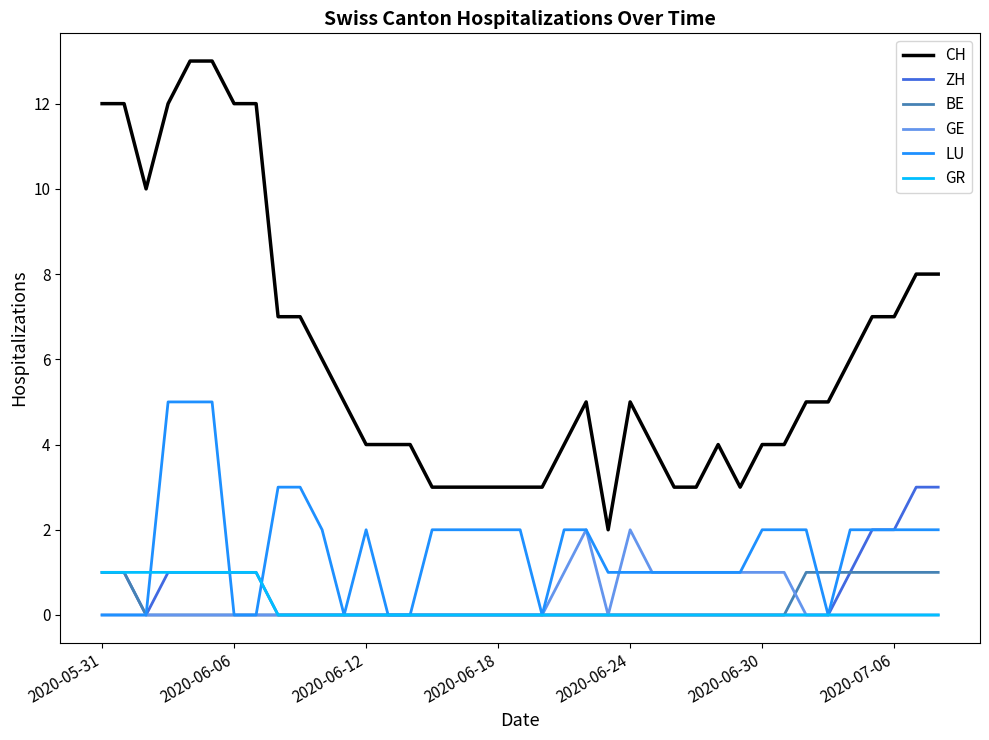

Reading right to left, list all the values displayed in this chart.

CH: 8	8	7	7	6	5	5	4	4	3	4	3	3	4	5	2	5	4	3	3	3	3	3	3	4	4	4	5	6	7	7	12	12	13	13	12	10	12	12
ZH: 3	3	2	2	1	0	0	0	0	0	0	0	0	0	0	0	0	0	0	0	0	0	0	0	0	0	0	0	0	0	0	1	1	1	1	1	0	1	1
BE: 1	1	1	1	1	1	1	0	0	0	0	0	0	0	0	0	0	0	0	0	0	0	0	0	0	0	0	0	0	0	0	0	0	0	0	0	0	1	1
GE: 0	0	0	0	0	0	0	1	1	1	1	1	1	1	2	0	2	1	0	0	0	0	0	0	0	0	0	0	0	0	0	0	0	0	0	0	0	0	0
LU: 2	2	2	2	2	0	2	2	2	1	1	1	1	1	1	1	2	2	0	2	2	2	2	2	0	0	2	0	2	3	3	0	0	5	5	5	0	0	0
GR: 0	0	0	0	0	0	0	0	0	0	0	0	0	0	0	0	0	0	0	0	0	0	0	0	0	0	0	0	0	0	0	1	1	1	1	1	1	1	1